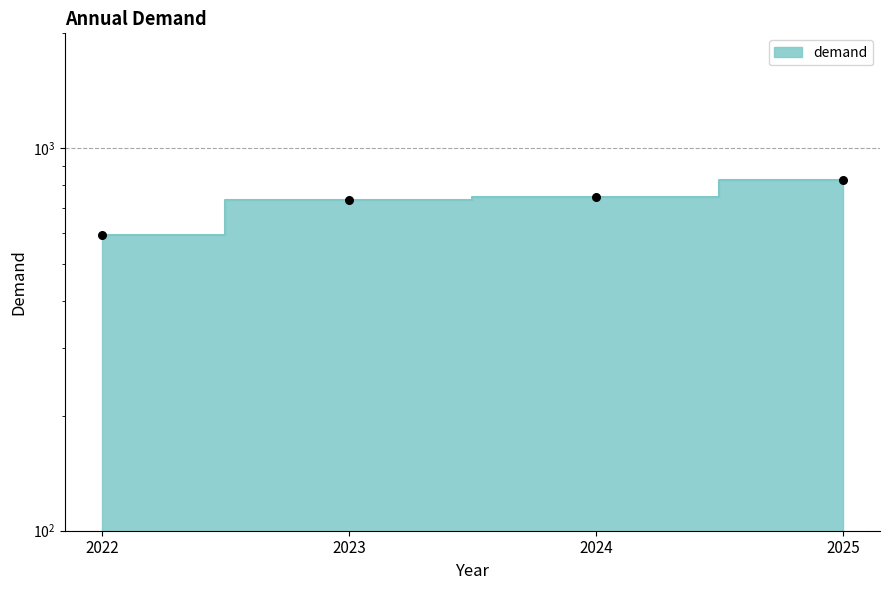

Between 2025 and 2022, which is larger?

2025